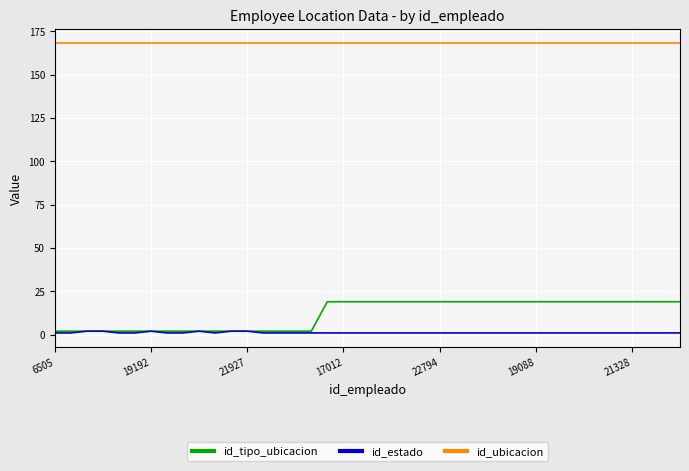

What is the highest value of the id_tipo_ubicacion series?

19